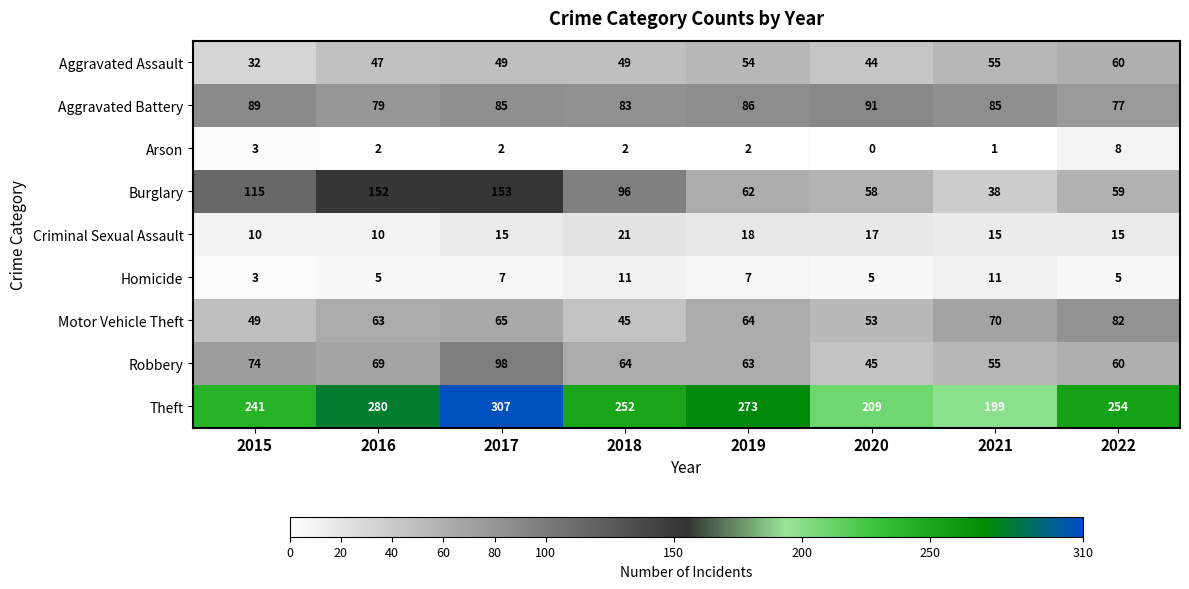

What is the spread (max minus min) of values at 2017?

305